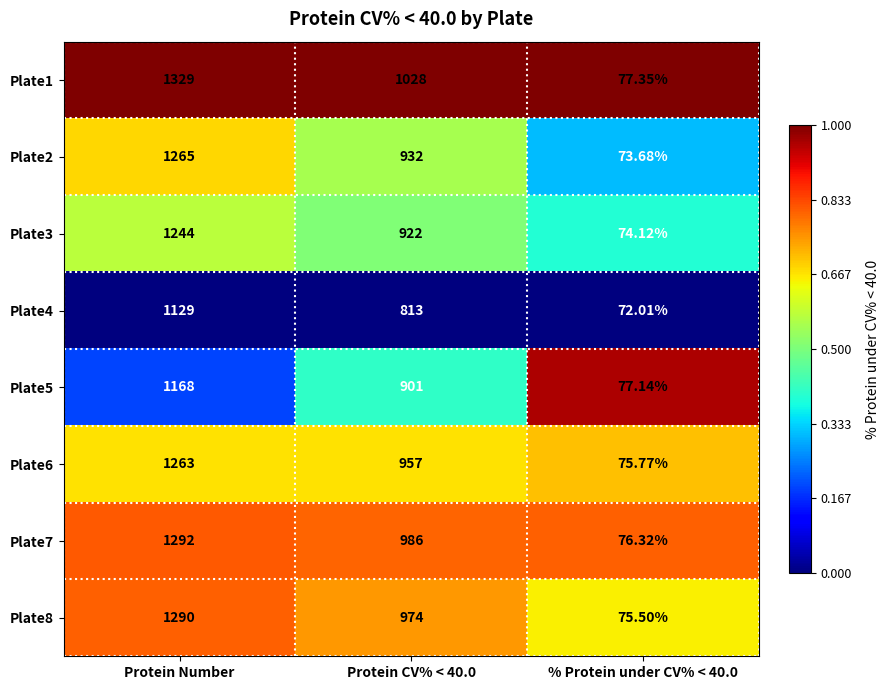

At which category does the chart reach its peak across all series?

Protein Number